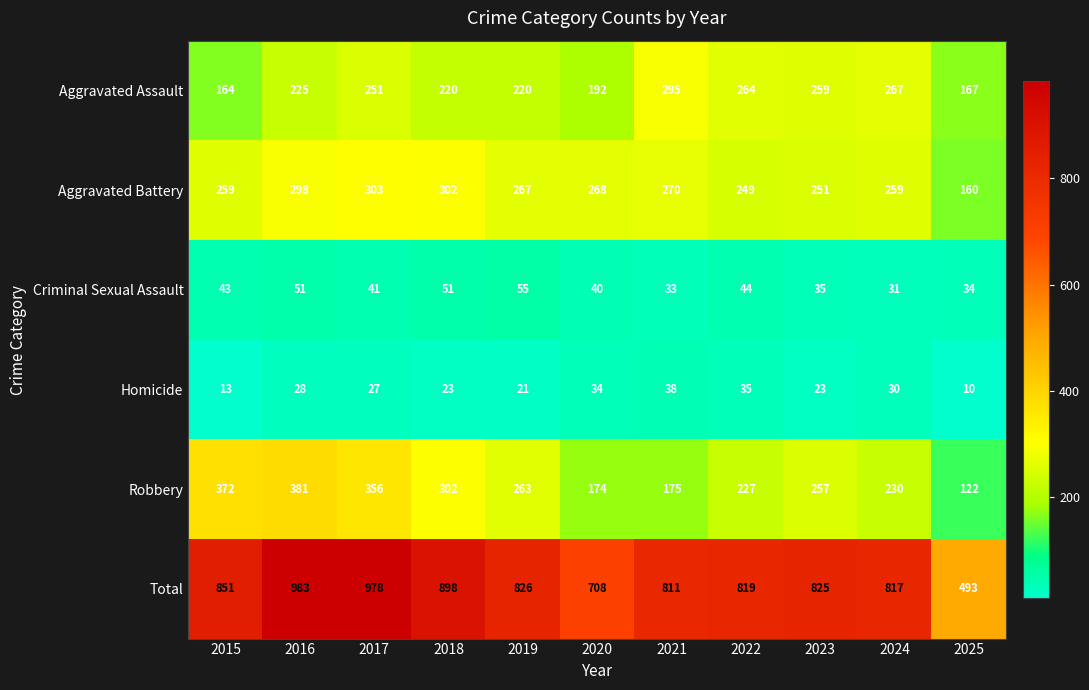

True or false: Homicide has a value of 27 at 2017.

True